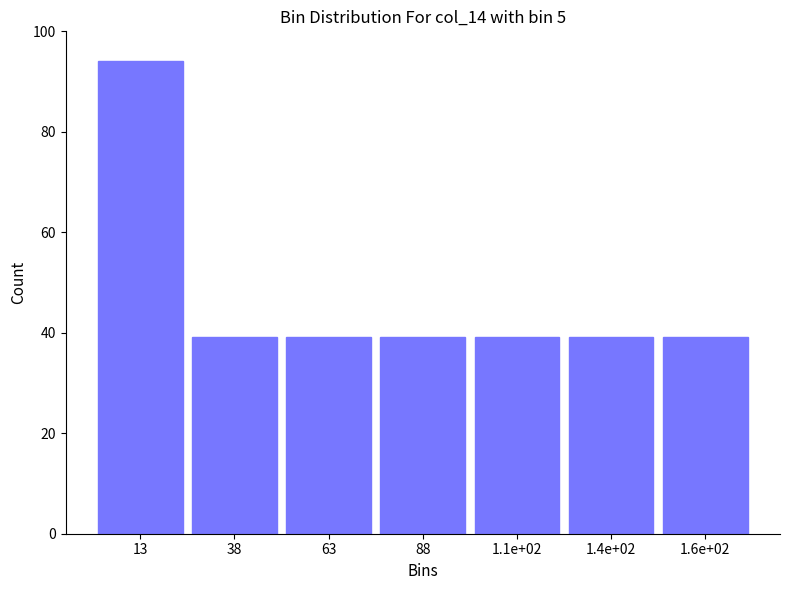

Reading left to right, list all the values displayed in this chart.

13=94.0	38=39.2	63=39.2	88=39.2	1.1e+02=39.2	1.4e+02=39.2	1.6e+02=39.2